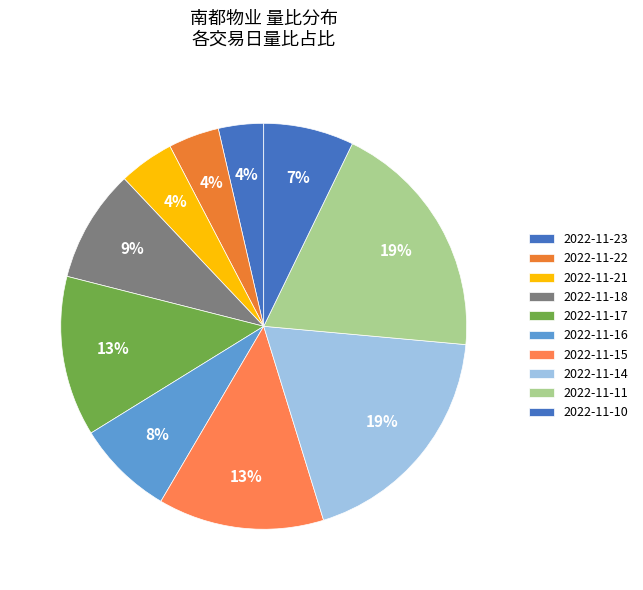

How many segments does this pie chart have?

10